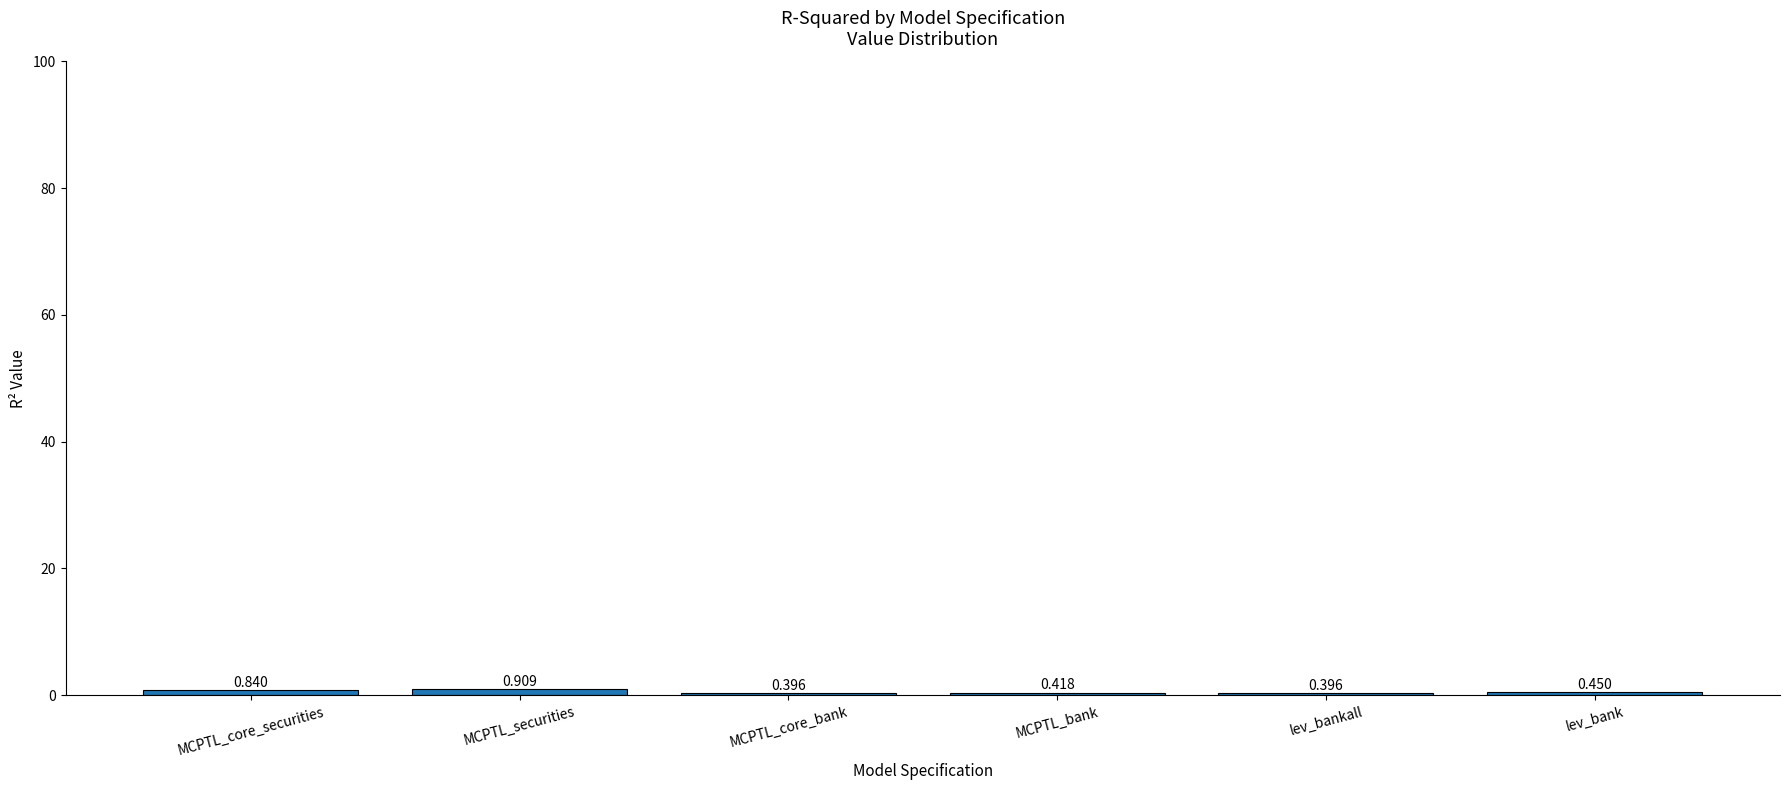

Which has a higher value, MCPTL_core_securities or MCPTL_bank?

MCPTL_core_securities